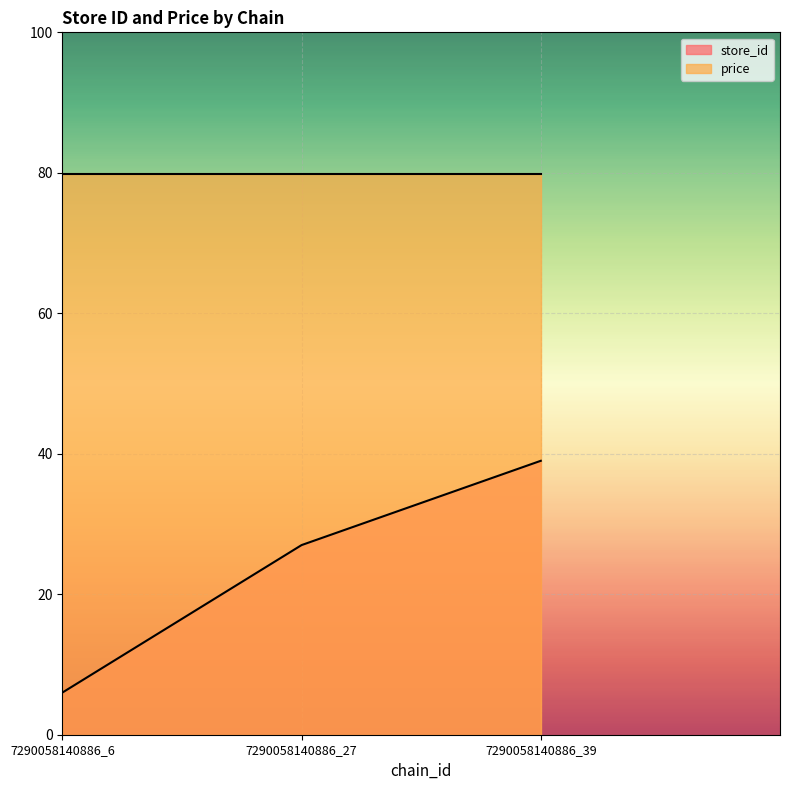

Rank the categories by value from highest to lowest.

7290058140886_39, 7290058140886_27, 7290058140886_6